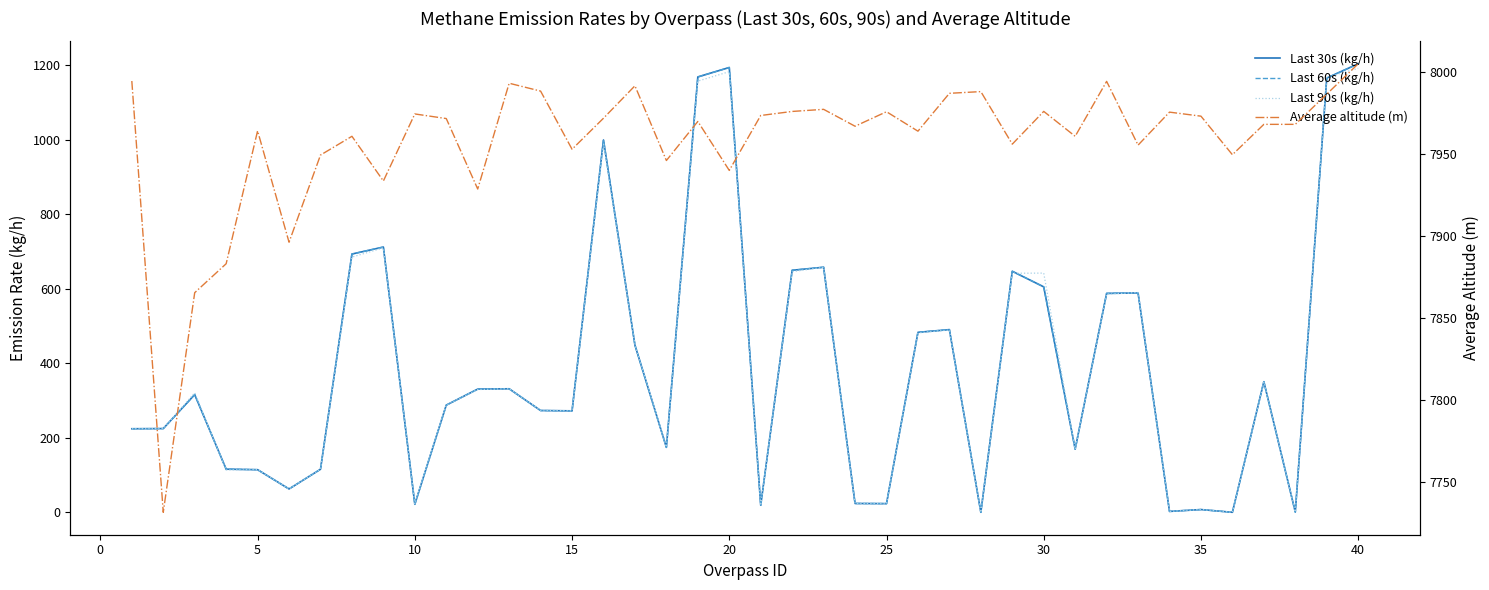

Reading right to left, extract all data points from this chart.

Last 30s (kg/h): 1203.4	1165.0	0.7	350.4	0.0	7.4	2.4	588.5	587.3	169.3	604.8	646.7	0.0	490.1	482.8	23.3	23.7	657.5	649.3	18.9	1193.4	1168.0	174.3	448.6	998.9	272.2	273.1	331.4	330.5	287.5	21.5	711.7	692.9	115.4	62.6	114.3	115.7	315.8	224.6	224.2
Last 60s (kg/h): 1203.4	1165.0	0.7	350.4	0.0	7.4	2.4	588.5	587.3	169.3	604.8	646.7	0.0	490.1	482.8	23.3	23.7	657.5	649.3	18.9	1193.4	1168.0	174.3	448.6	998.9	272.2	273.1	331.4	330.5	287.5	21.5	711.7	692.9	115.4	62.6	114.3	115.7	315.8	224.6	224.2
Last 90s (kg/h): 1191.1	1167.3	0.7	349.0	0.0	7.4	2.4	589.7	585.2	169.6	641.7	641.3	0.0	489.3	481.2	23.3	23.8	657.4	645.6	18.8	1182.3	1156.8	175.3	449.7	989.5	272.2	273.8	331.4	329.4	287.7	23.0	709.5	684.7	115.5	62.8	114.5	113.6	320.7	224.6	224.1
Average altitude (m): 8005.1	7986.6	7968.1	7968.1	7949.6	7973.1	7975.6	7955.4	7994.4	7960.8	7976.0	7956.0	7988.1	7987.1	7964.0	7975.8	7967.0	7977.3	7976.0	7973.5	7940.0	7969.9	7946.0	7991.7	7971.9	7952.9	7988.4	7993.2	7928.6	7971.7	7974.5	7933.5	7960.8	7949.4	7896.1	7964.2	7883.0	7865.3	7731.2	7994.6